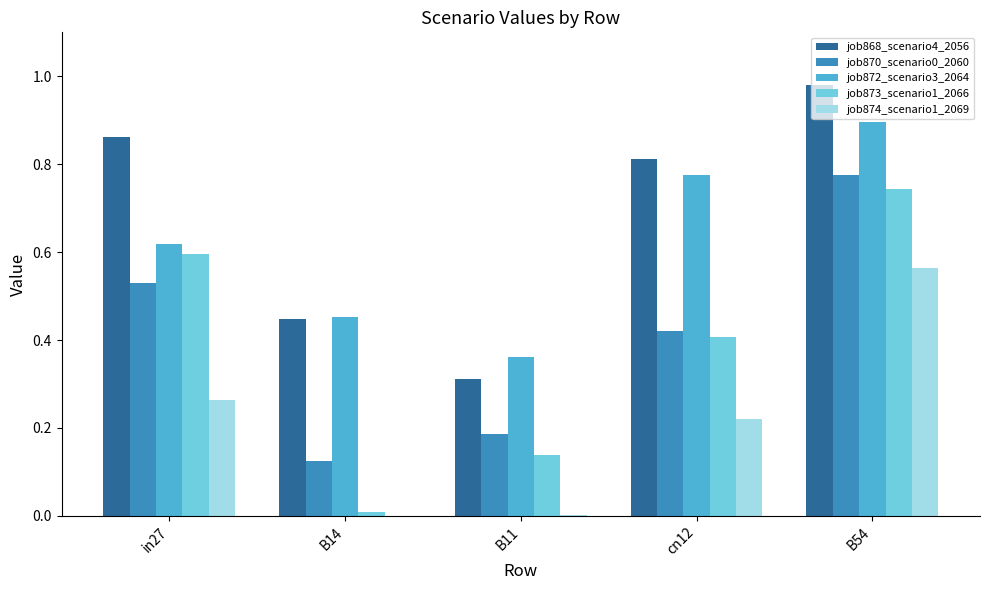

Does the chart contain stacked bars?

No